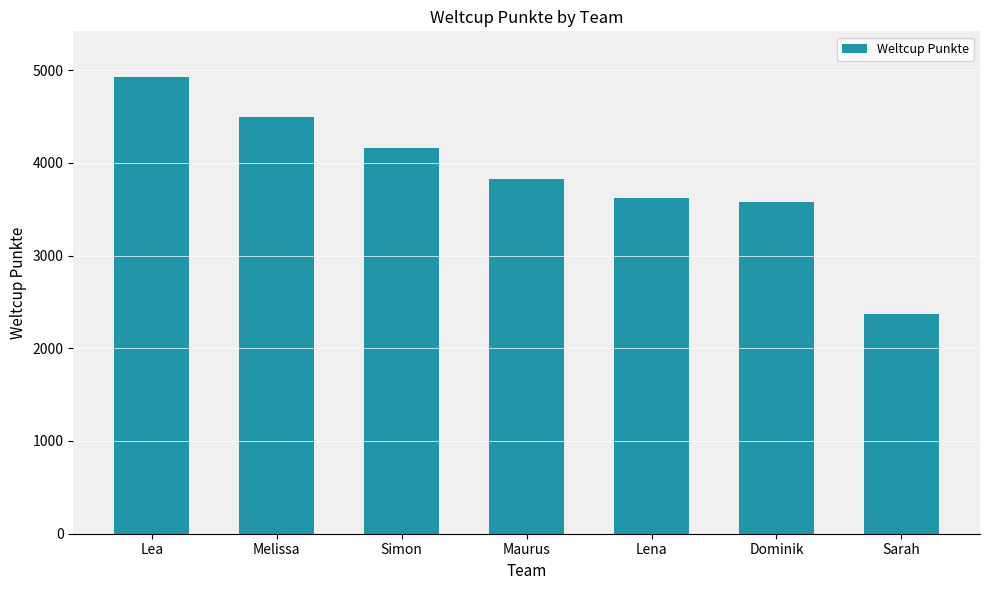

At which label does the data first exceed 3830?

Lea